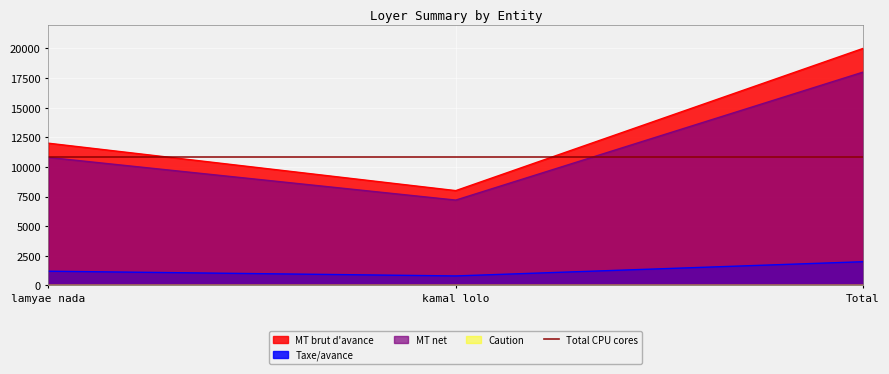

Which category has the highest value in the MT net series?

Total